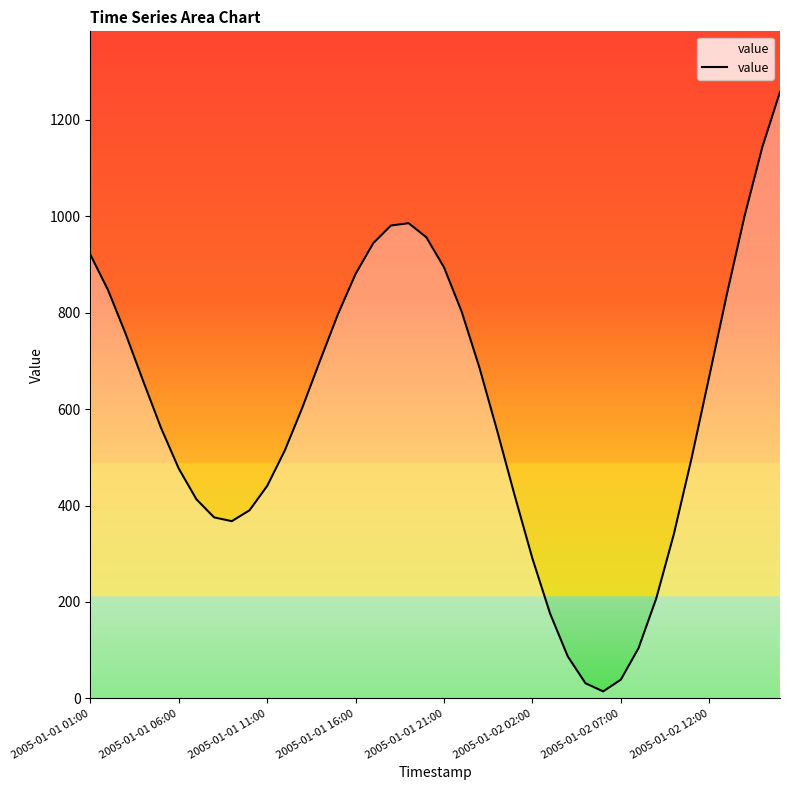

What is the difference between the maximum and minimum values?

1243.2